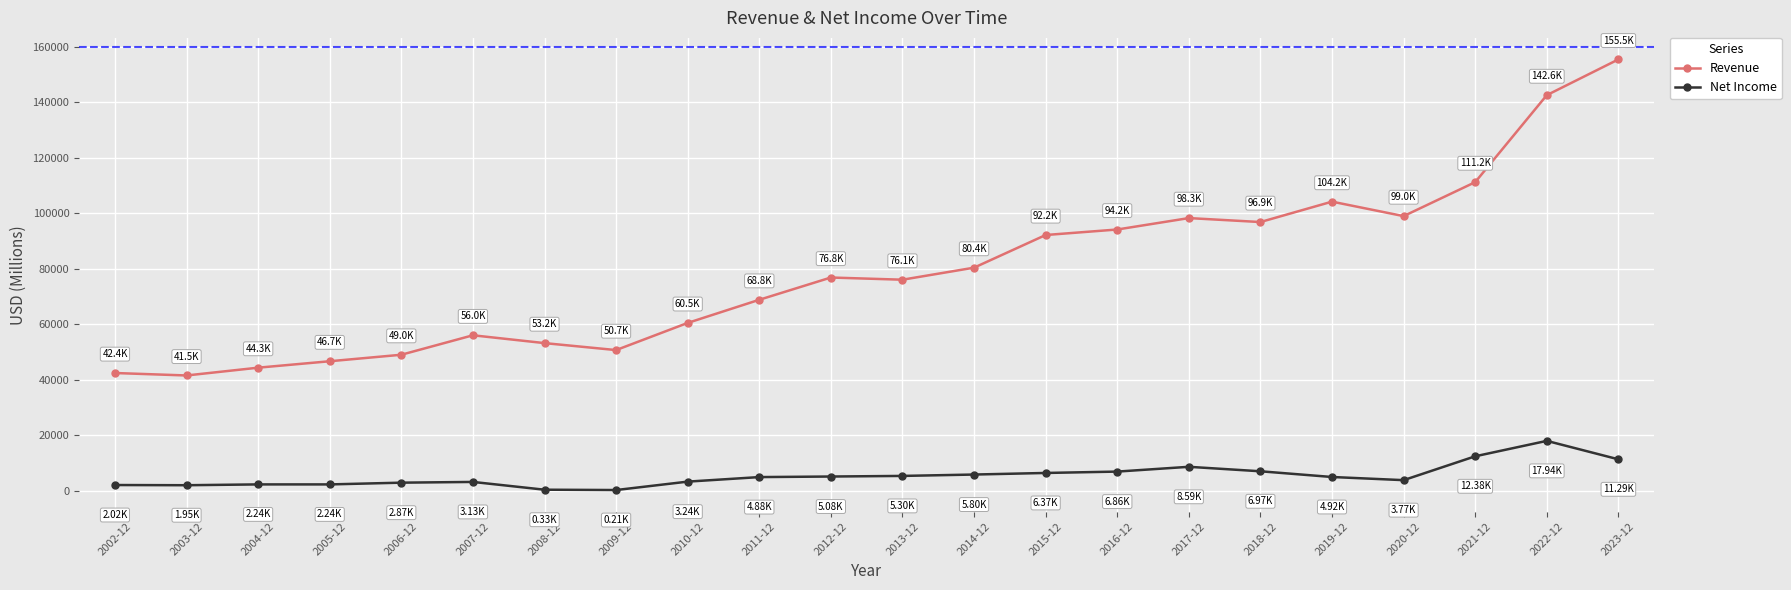

True or false: Revenue and Net Income intersect in this chart.

False